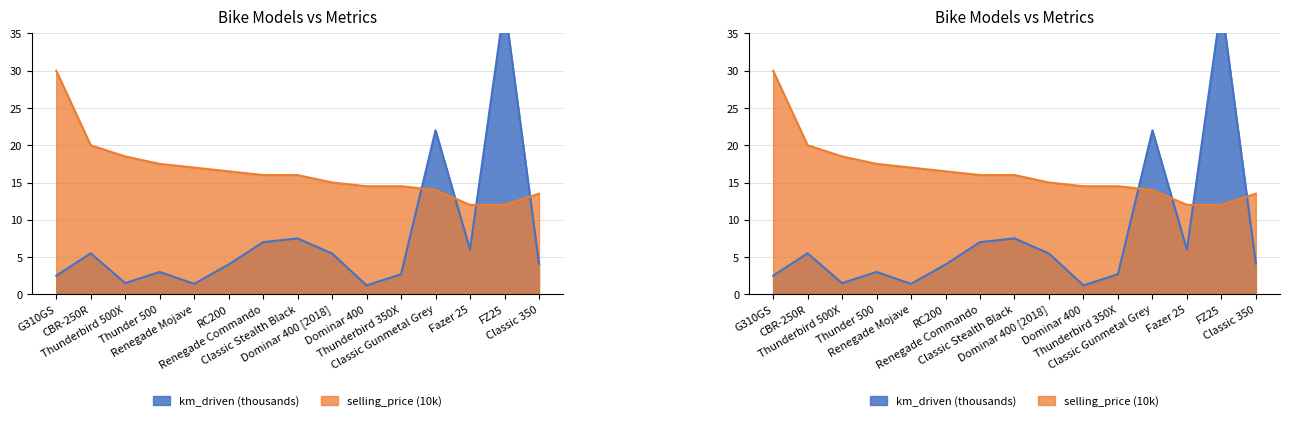

Is the value of km_driven at Dominar 400 [2018] greater than the value of selling_price at FZ25?

No